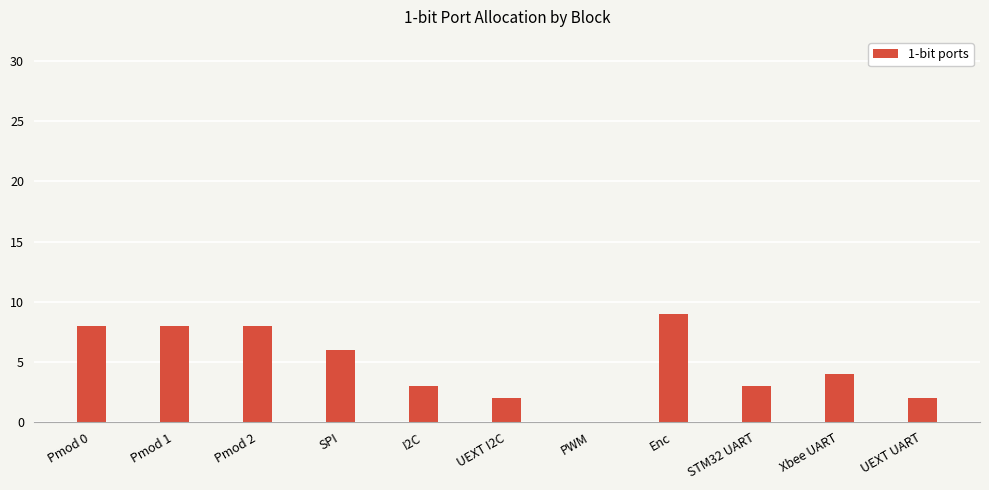

True or false: the data shows 9 at Enc.

True